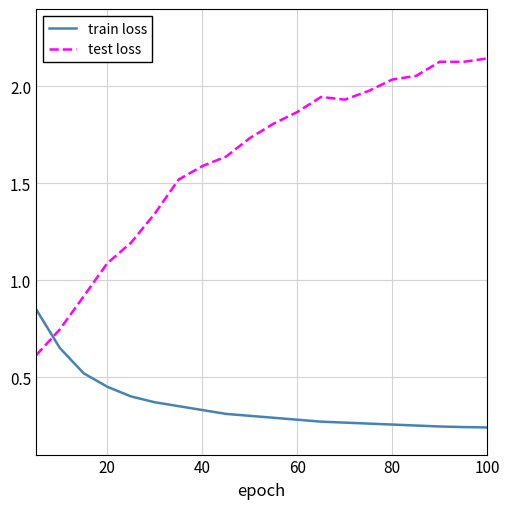

How many values in the test loss series exceed 1?

17